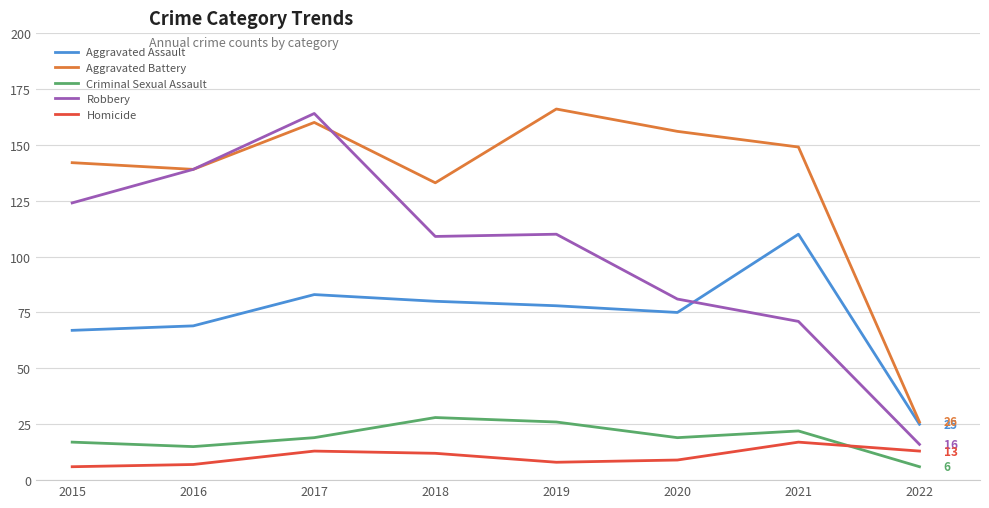

In Criminal Sexual Assault, how many points are lower than both neighbors (excluding endpoints)?

2